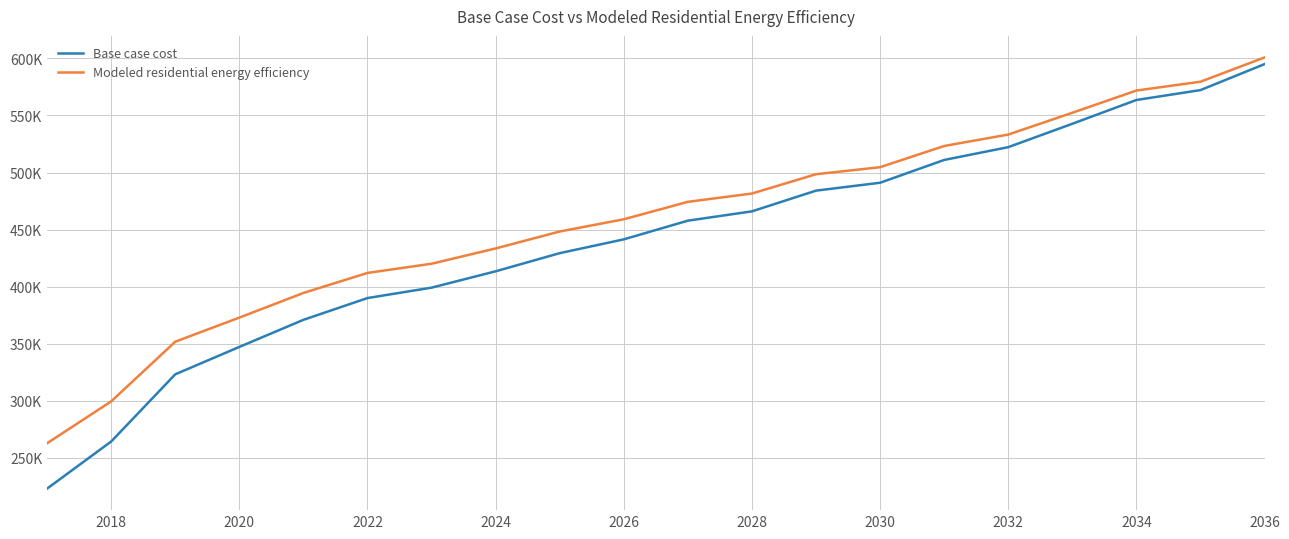

Does the chart have visible grid lines?

Yes